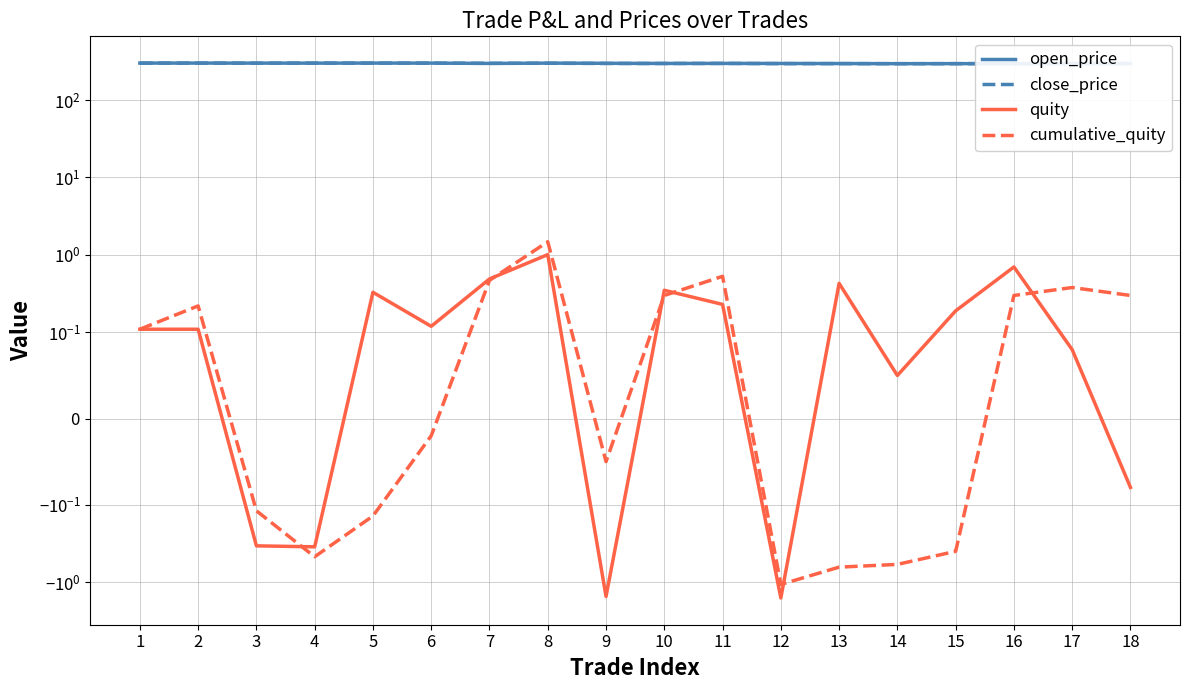

At 18, list the series in order from largest to smallest.

close_price, open_price, cumulative_quity, quity